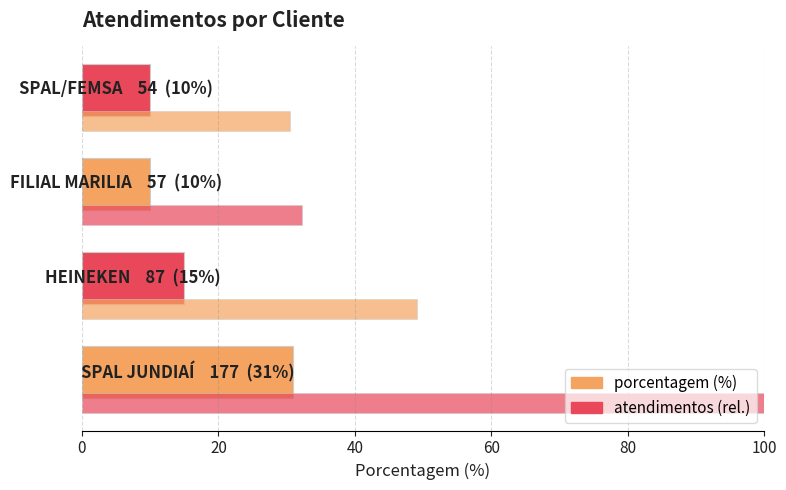

How many categories are shown in the chart?

4